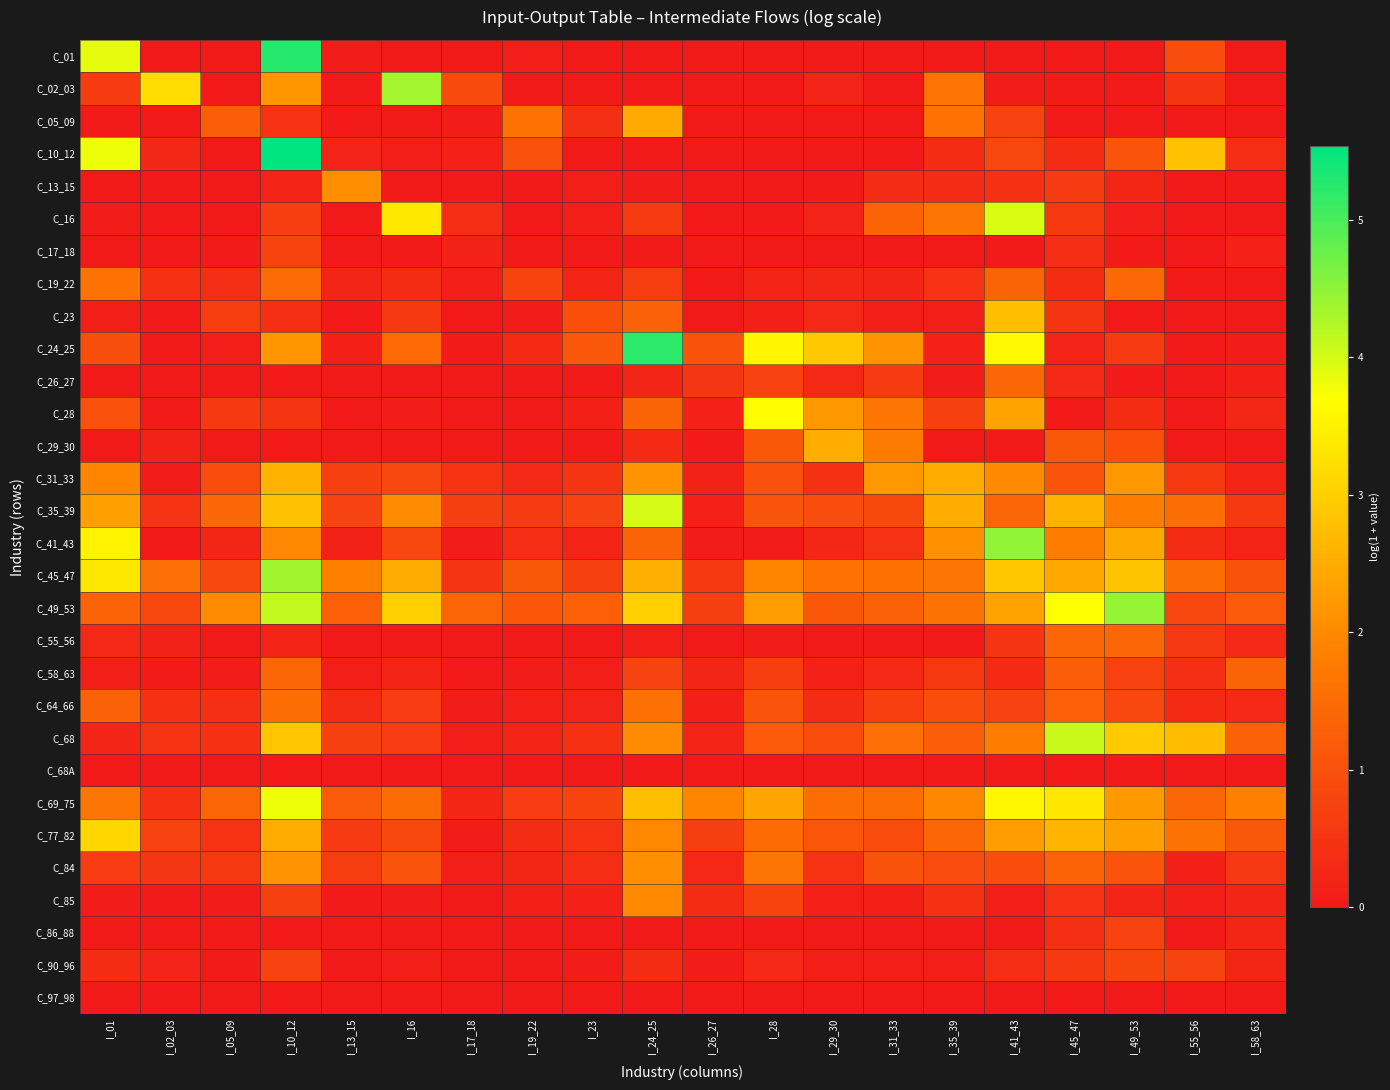

At which category is the sum across all series the highest?

I_10_12